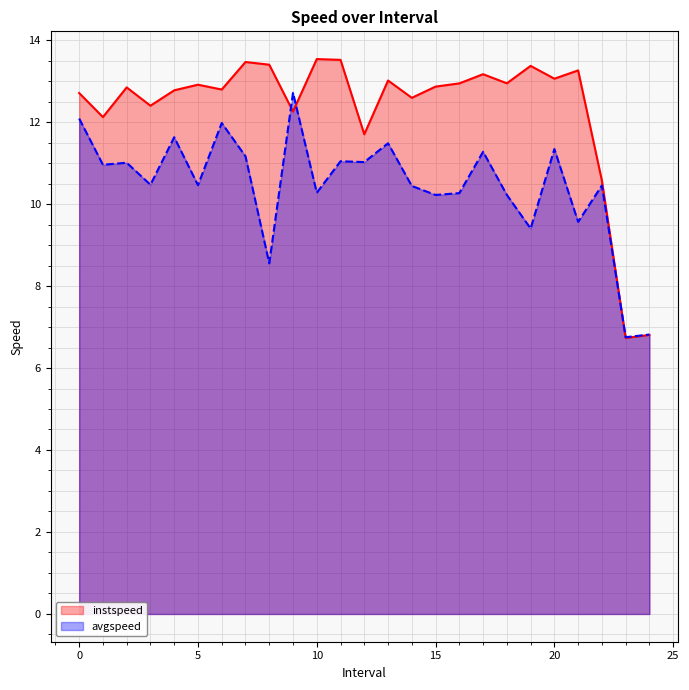

Where is the first local maximum for avgspeed?

2.0